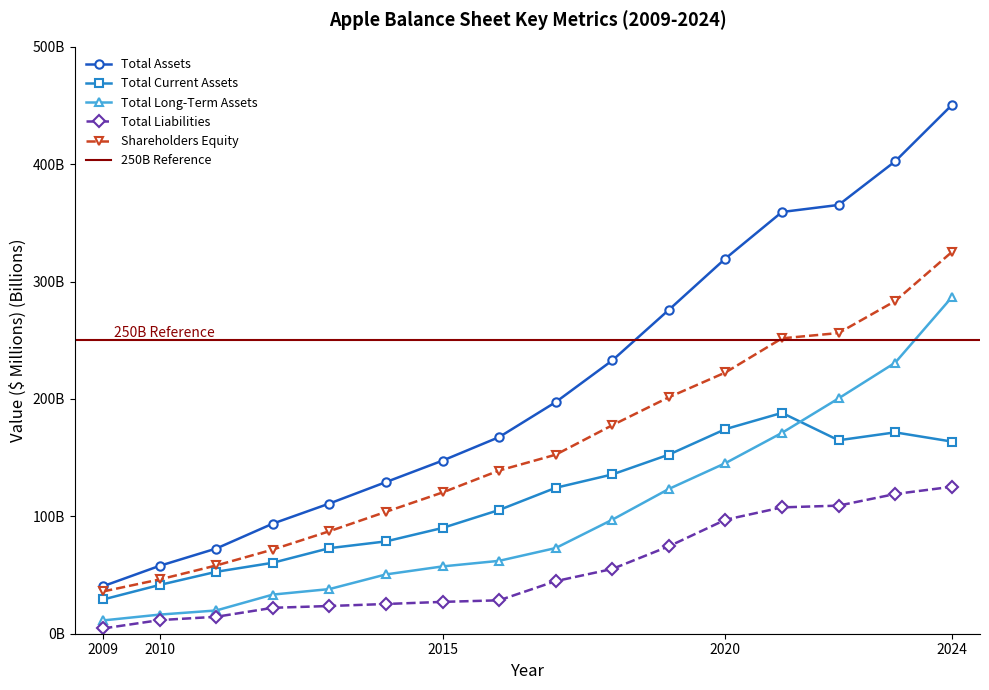

True or false: Shareholders Equity and Total Assets intersect in this chart.

False